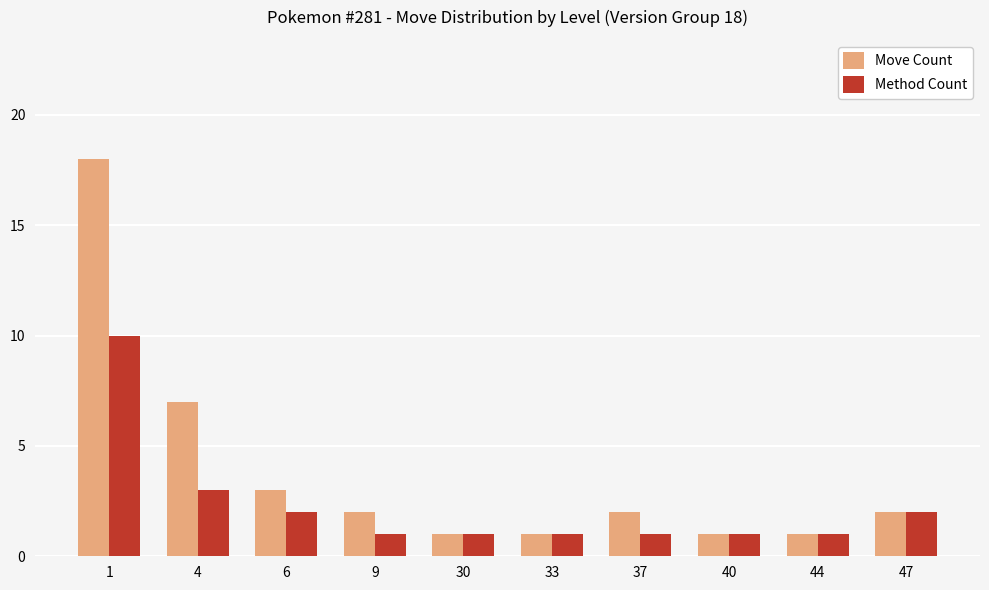

Which series has the largest range (max minus min)?

Move Count